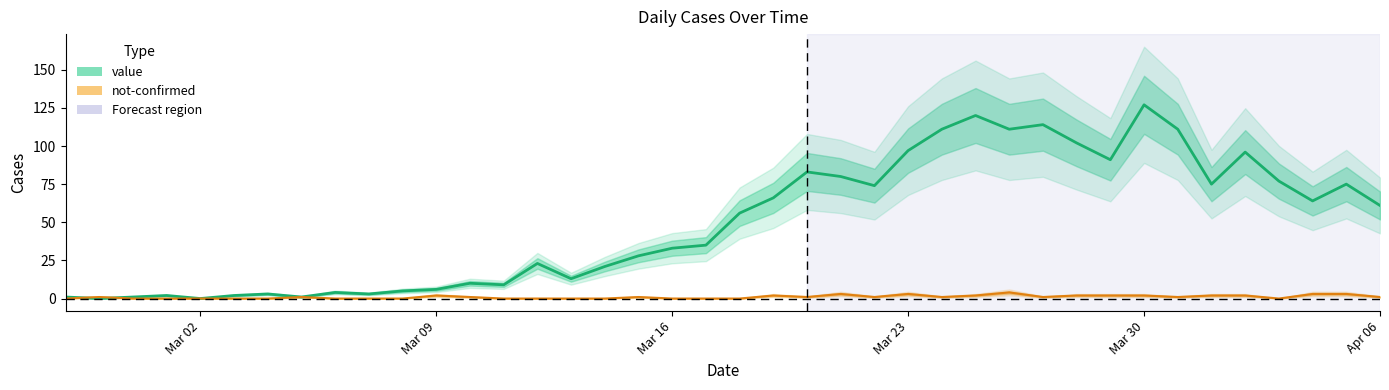

Which series has the largest range (max minus min)?

value